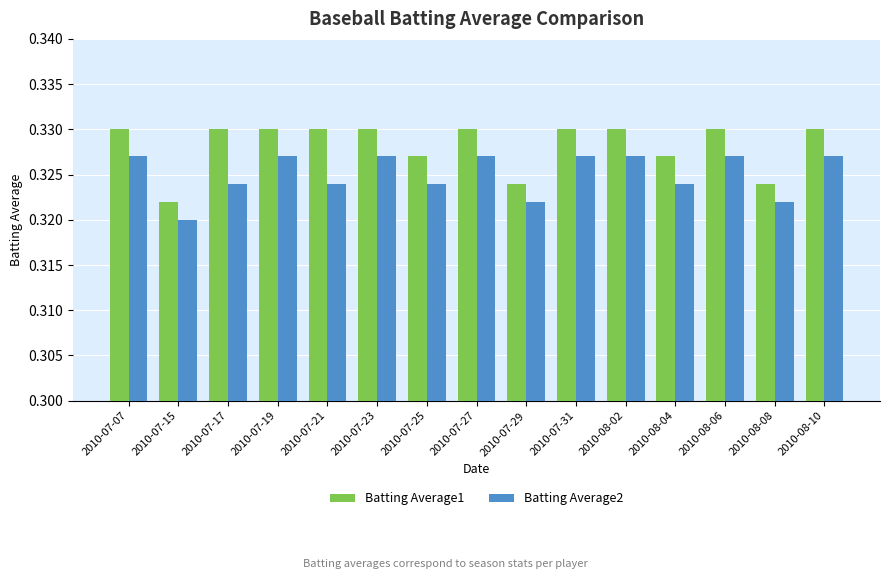

List the series in order of their peak value, highest first.

Batting Average1, Batting Average2